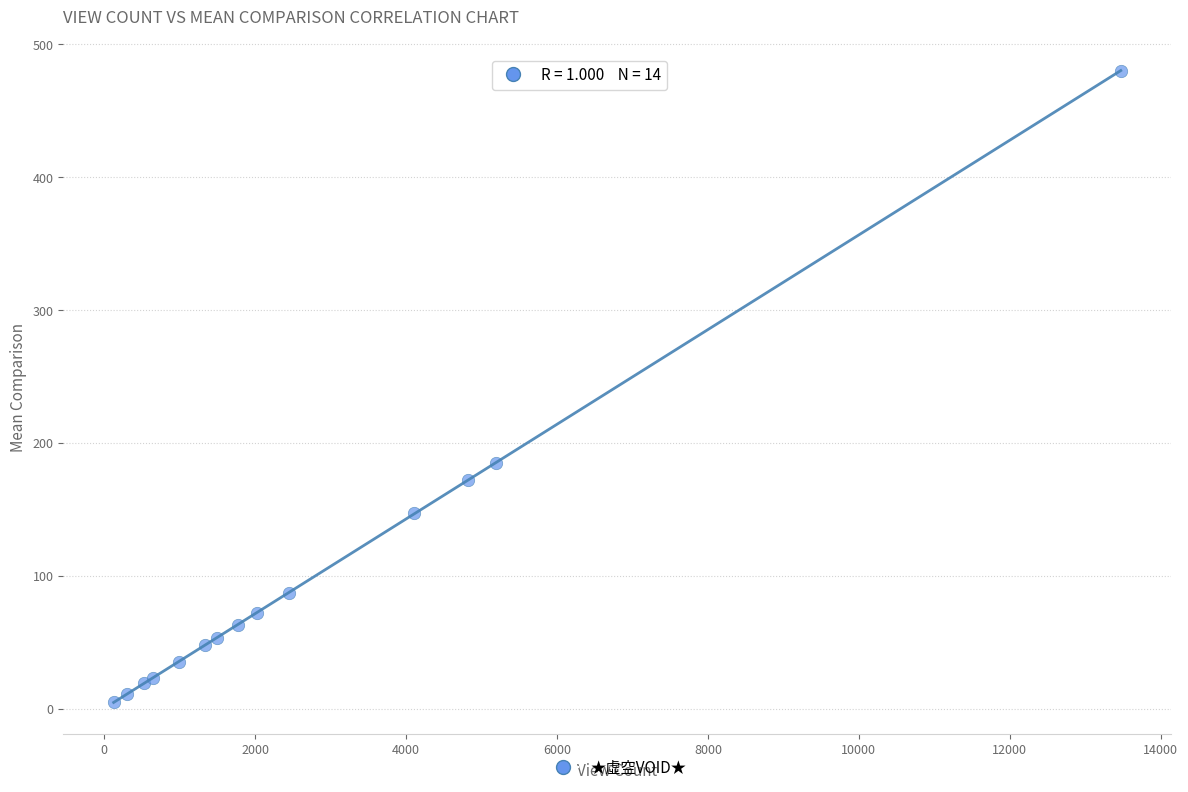

What Y value in the scatter plot is closest to 242?

185